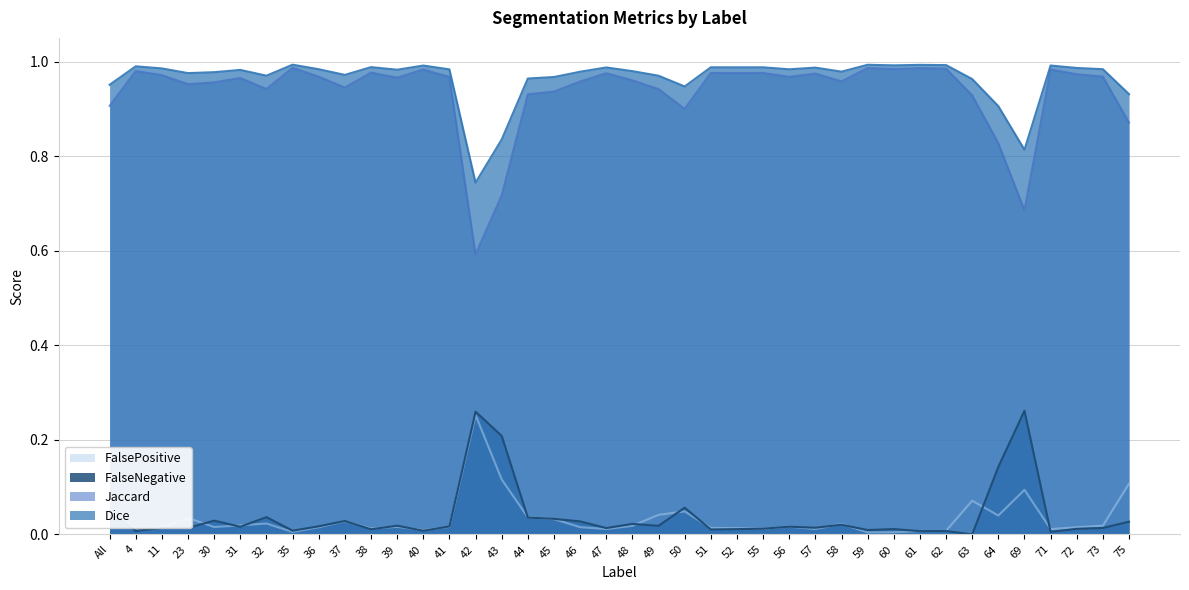

Does the chart have visible grid lines?

Yes